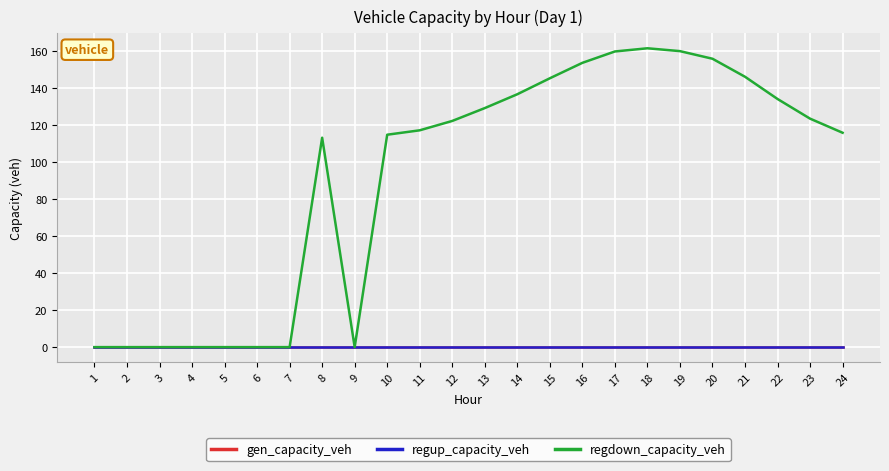

Is this an area chart (filled region under the line)?

No